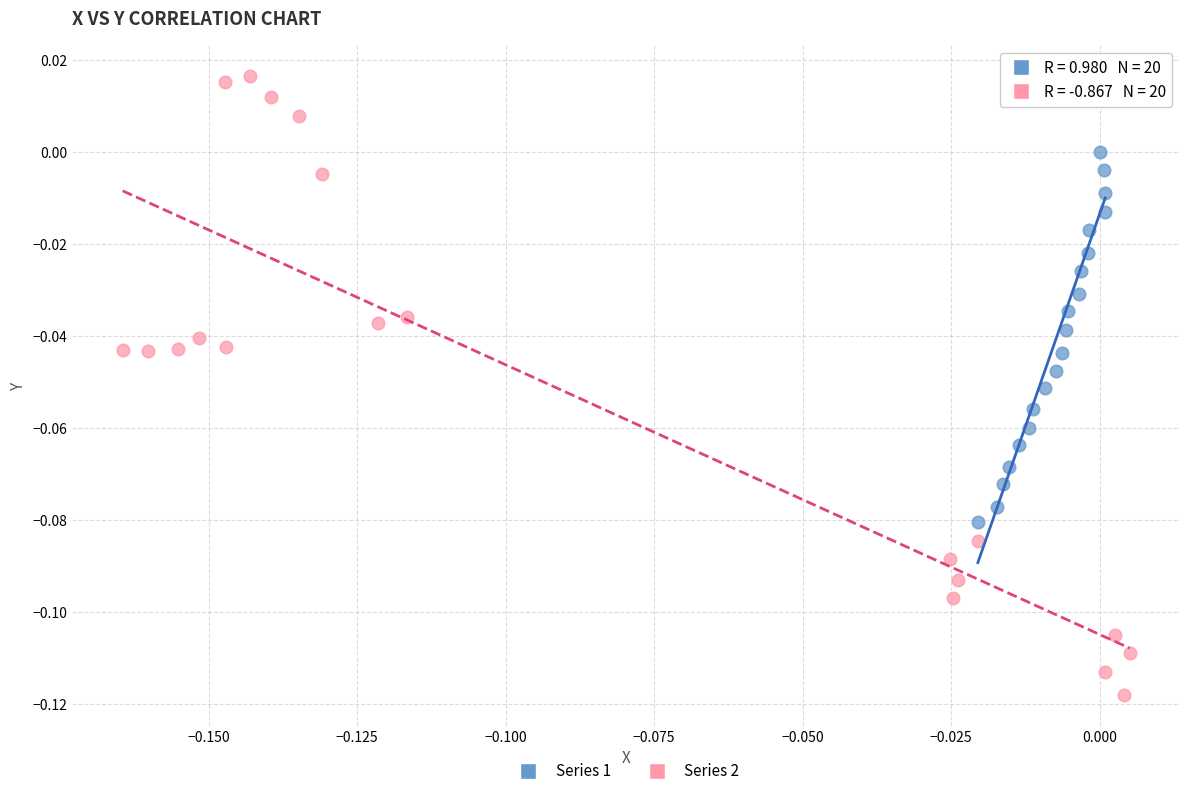

Which series contains the highest Y value?

Series 2